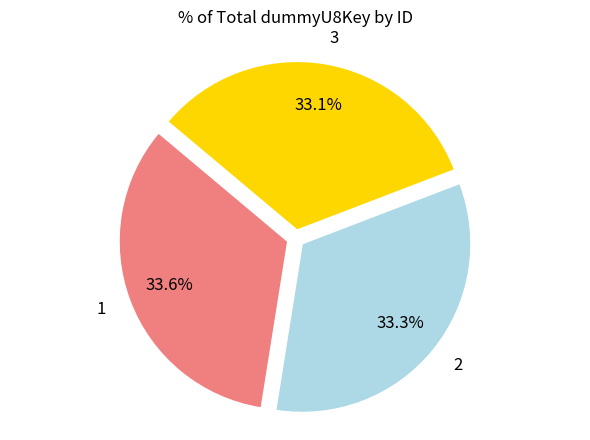

To the nearest percent, what is the average slice percentage?

33%